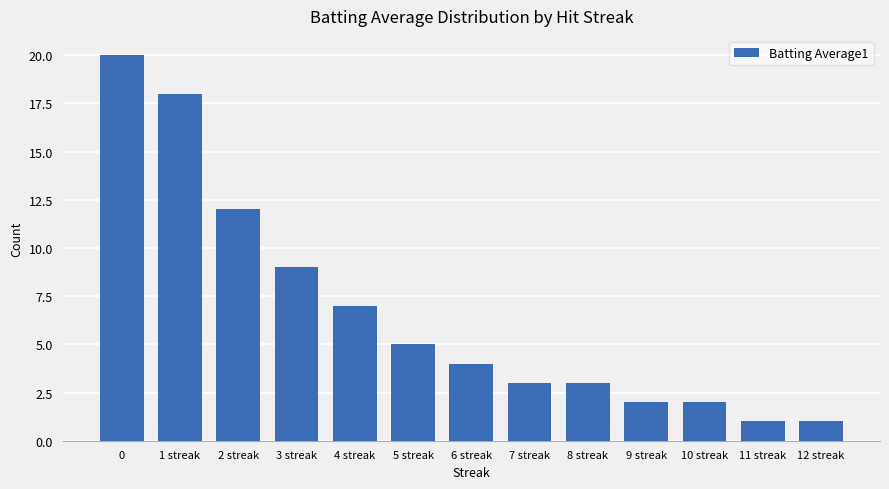

What is the difference between the maximum and second lowest values?

19